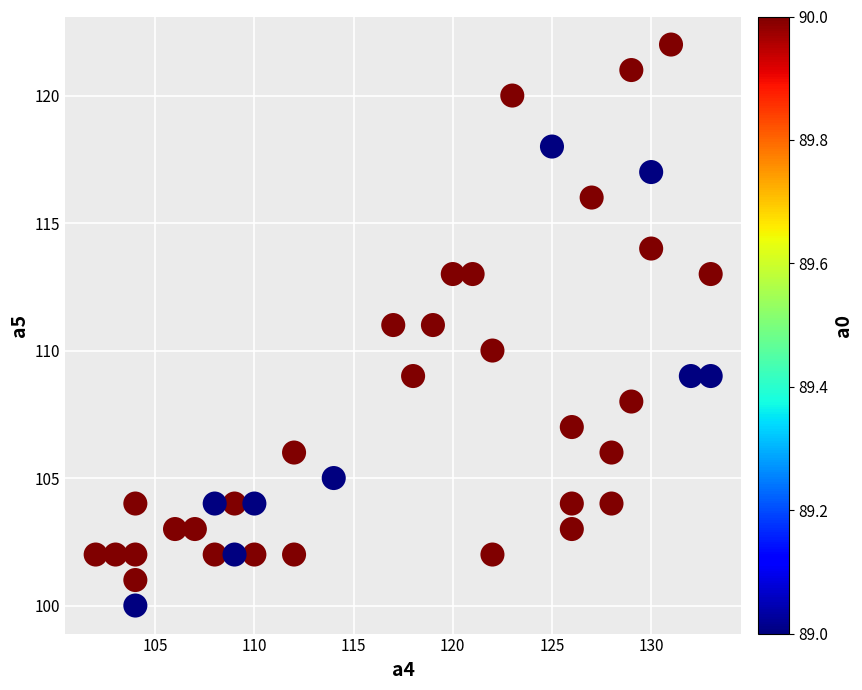

What is the range of Y values (max minus min)?

22